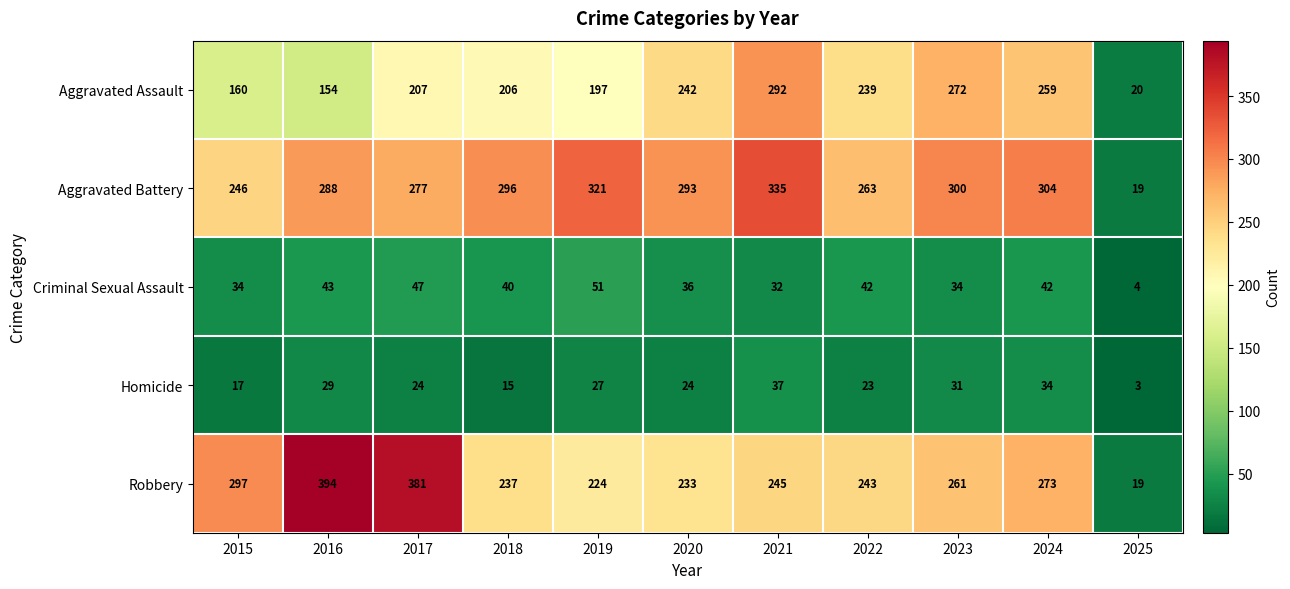

The Aggravated Battery series shows 497 at 2020. True or false?

False